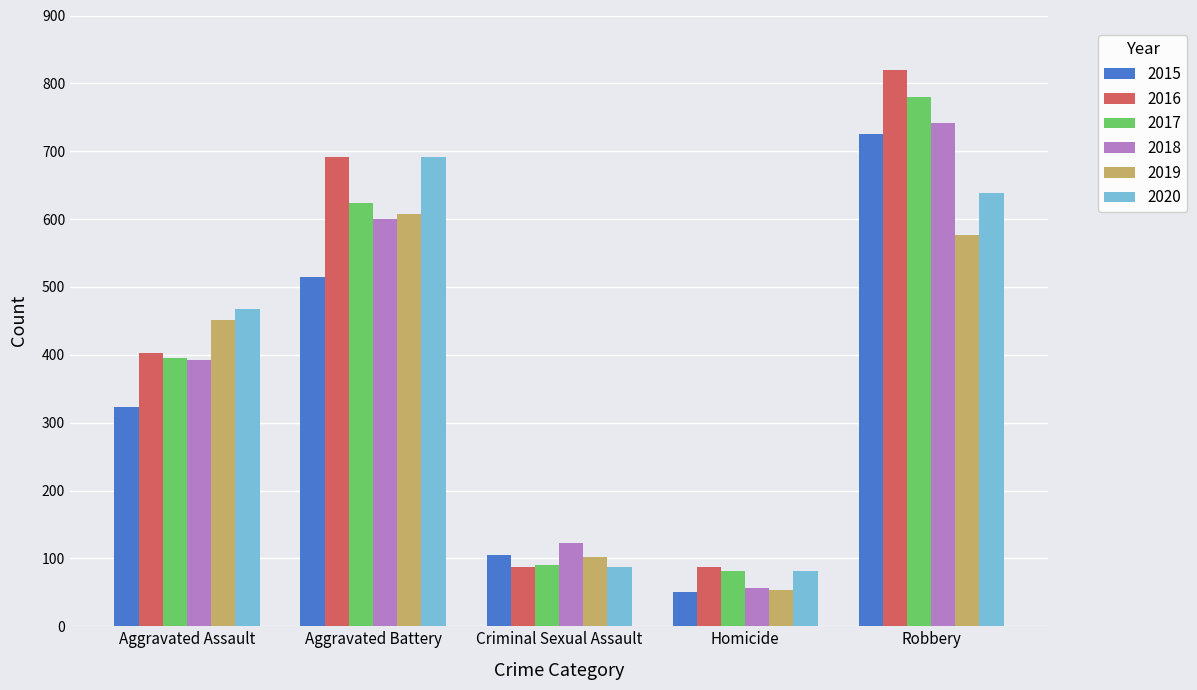

What is the value of the 2016 bar at the 4th from the left?

87